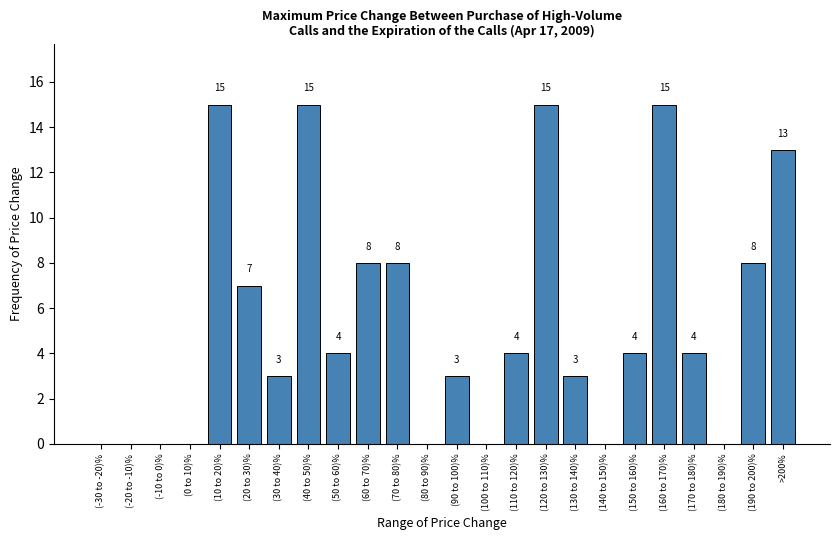

Reading left to right, what are all the values shown in this chart?

(-30 to -20)%=0	(-20 to -10)%=0	(-10 to 0)%=0	(0 to 10)%=0	(10 to 20)%=15	(20 to 30)%=7	(30 to 40)%=3	(40 to 50)%=15	(50 to 60)%=4	(60 to 70)%=8	(70 to 80)%=8	(80 to 90)%=0	(90 to 100)%=3	(100 to 110)%=0	(110 to 120)%=4	(120 to 130)%=15	(130 to 140)%=3	(140 to 150)%=0	(150 to 160)%=4	(160 to 170)%=15	(170 to 180)%=4	(180 to 190)%=0	(190 to 200)%=8	>200%=13